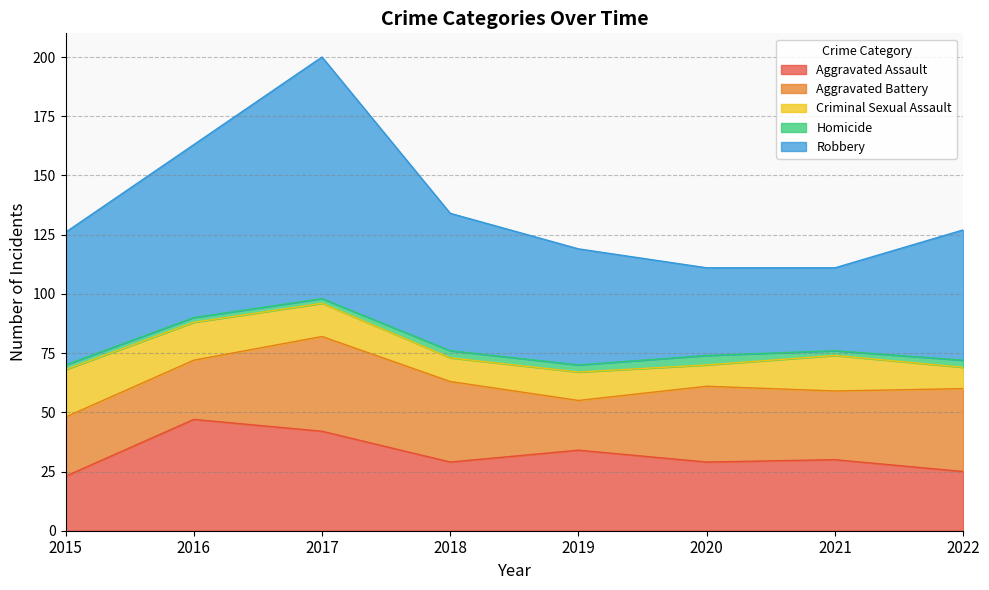

Which series has the largest range (max minus min)?

Robbery